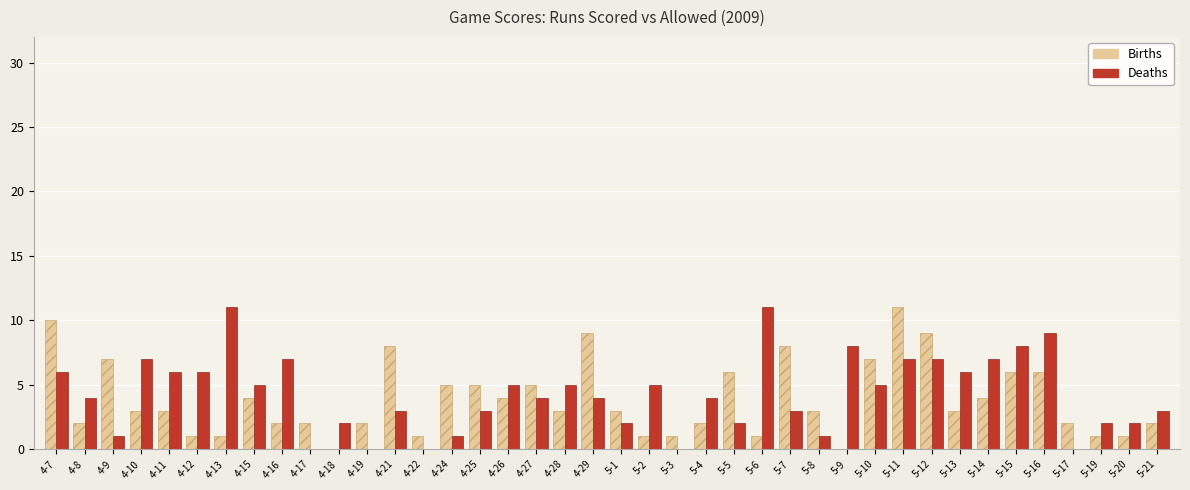

Is the value of Births at 4-27 greater than the value of Deaths at 4-22?

Yes